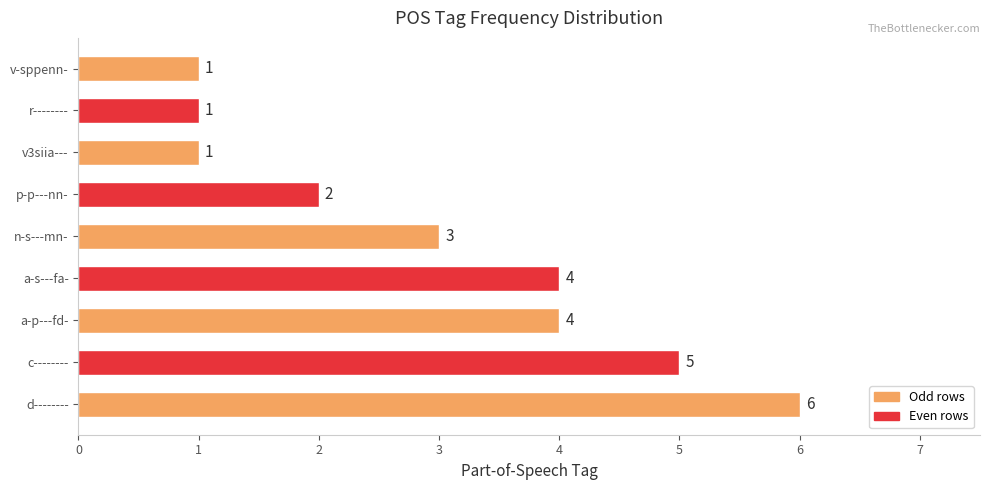

At which label is the value closest to 3?

n-s---mn-